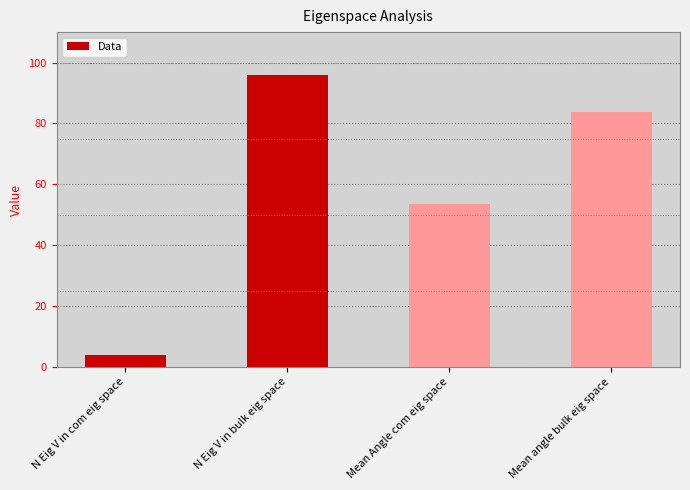

Where is the data nearest to the value 50?

Mean Angle com eig space